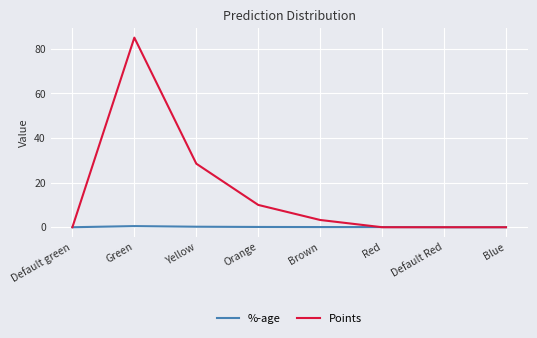

At which category is the sum across all series the highest?

Green